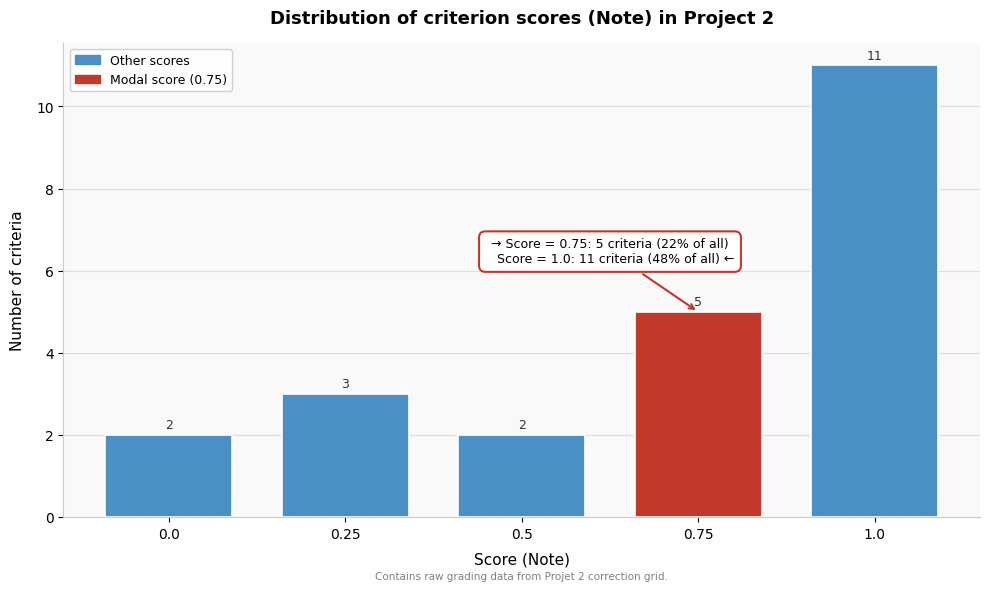

Reading right to left, transcribe all the data shown in this chart.

11	5	2	3	2